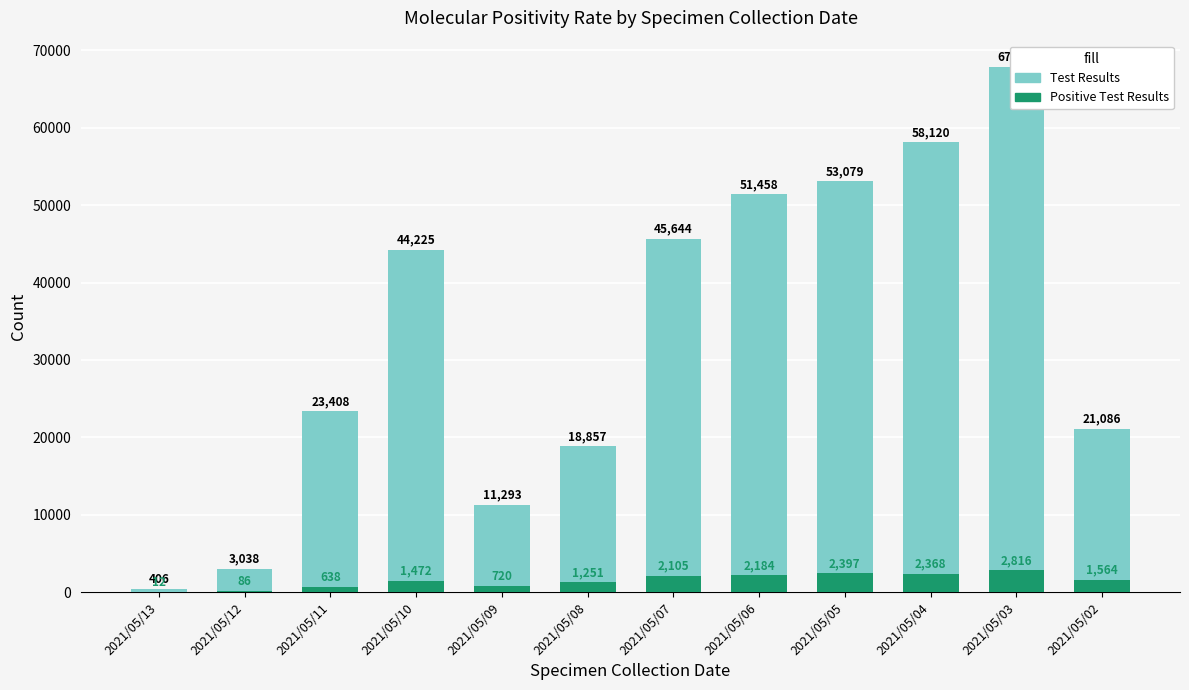

Reading right to left, list all the values displayed in this chart.

Test Results: 21086	67877	58120	53079	51458	45644	18857	11293	44225	23408	3038	406
Positive Test Results: 1564	2816	2368	2397	2184	2105	1251	720	1472	638	86	12